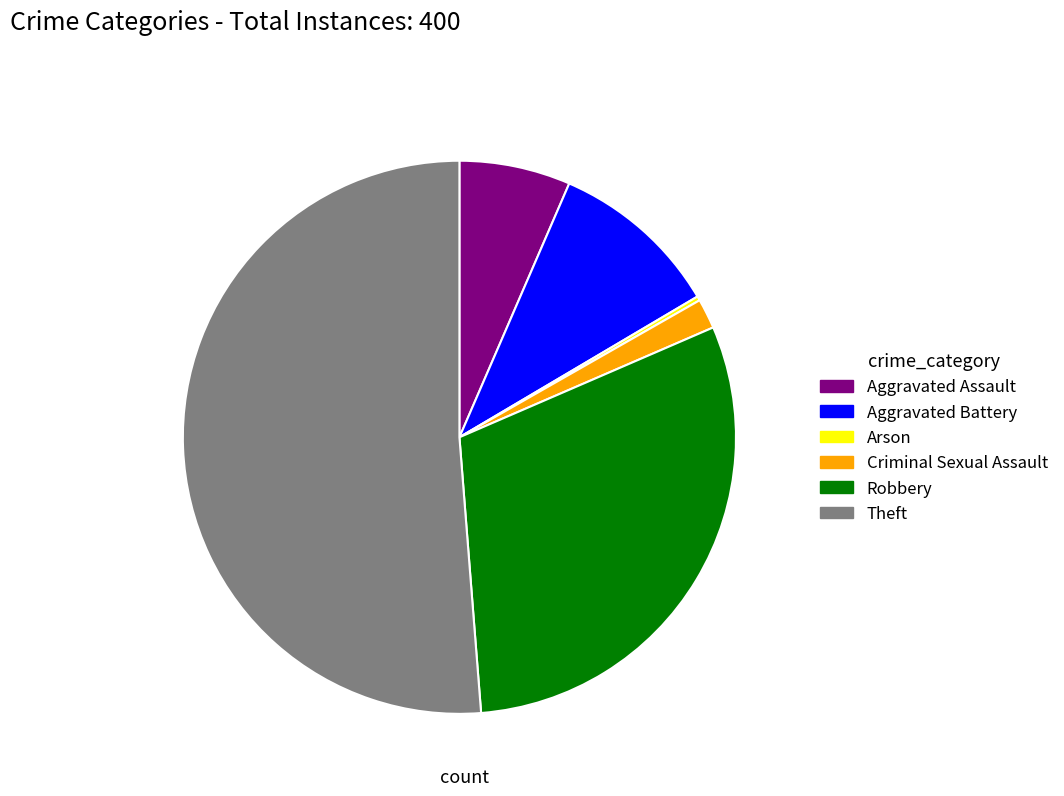

Which has a higher value, Theft or Criminal Sexual Assault?

Theft